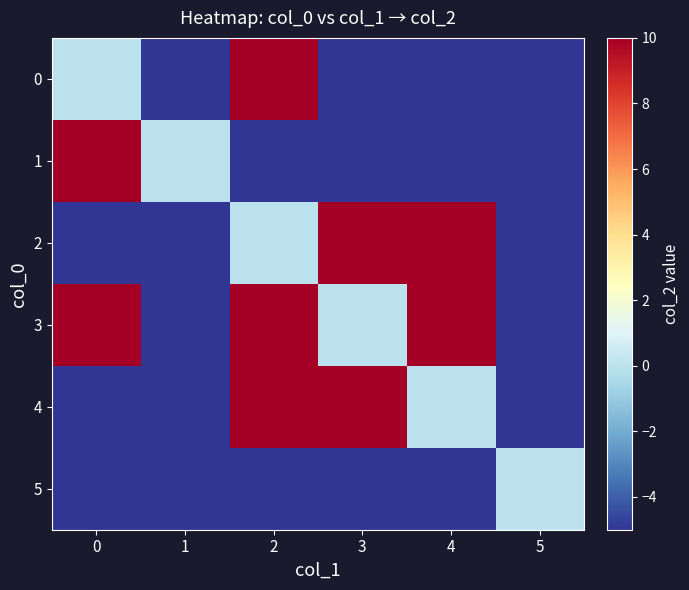

At how many categories does at least one series exceed 2?

4